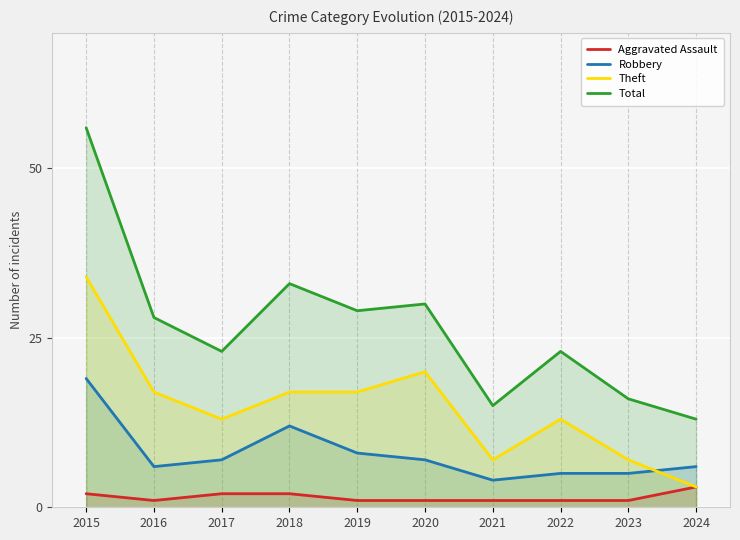

Rank the series by their maximum value, from highest to lowest.

Total, Theft, Robbery, Aggravated Assault